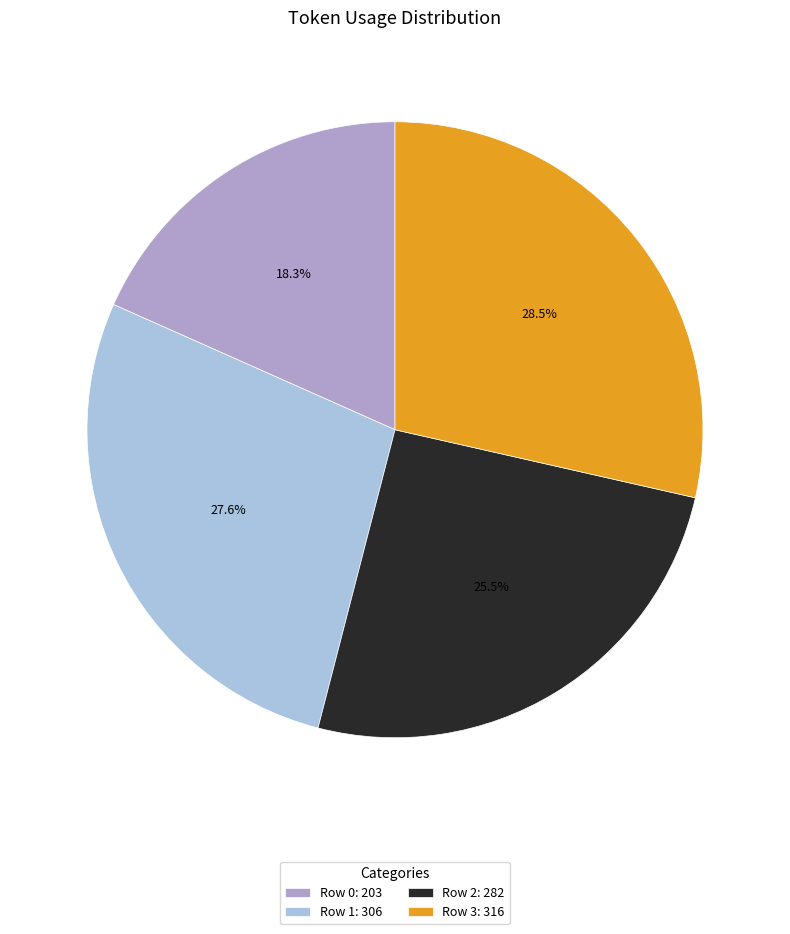

Is the sum of Row 0: 203 and Row 2: 282 greater than half?

No